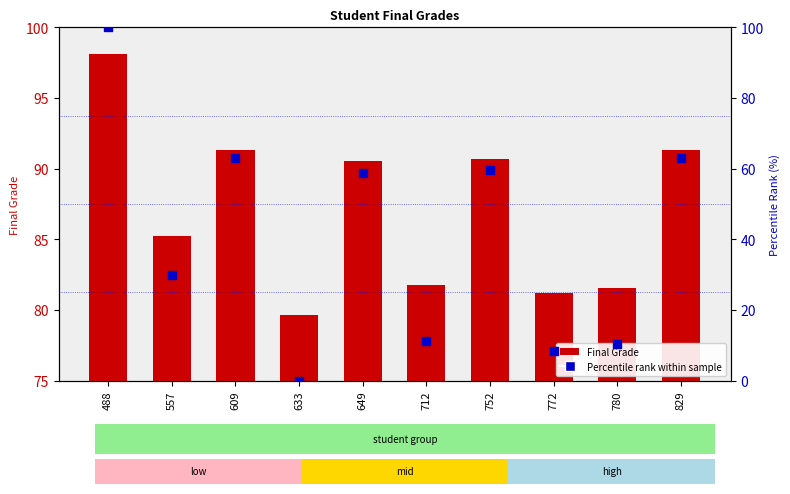

Which series contains the lowest Y value?

Percentile rank within sample